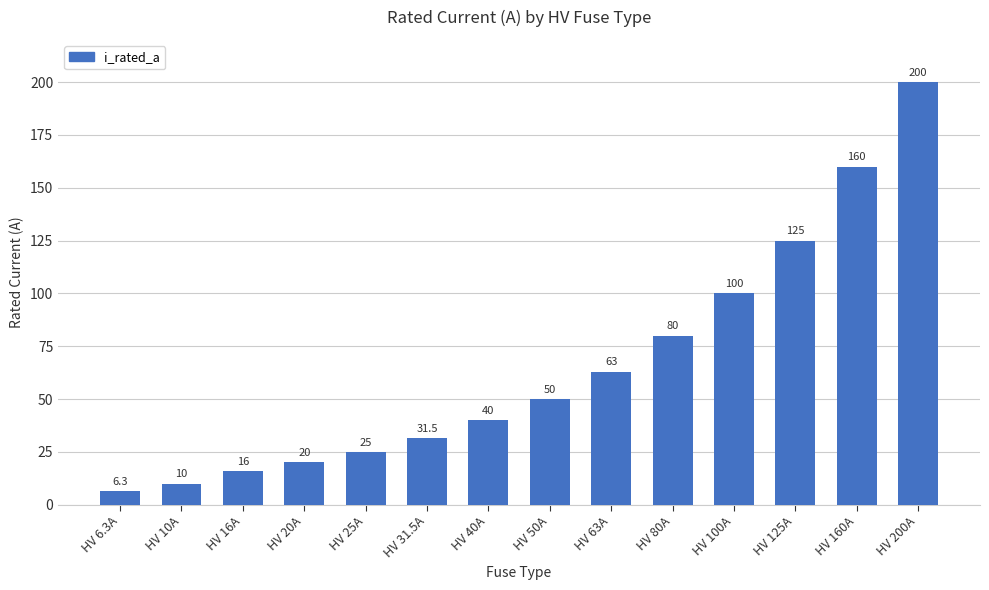

Reading left to right, extract all data points from this chart.

HV 6.3A=6.3	HV 10A=10.0	HV 16A=16.0	HV 20A=20.0	HV 25A=25.0	HV 31.5A=31.5	HV 40A=40.0	HV 50A=50.0	HV 63A=63.0	HV 80A=80.0	HV 100A=100.0	HV 125A=125.0	HV 160A=160.0	HV 200A=200.0